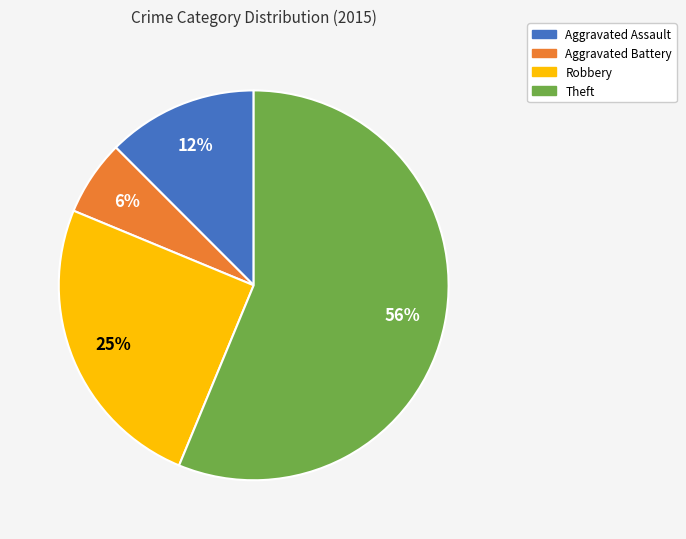

The Aggravated Assault slice represents 12% of the pie. True or false?

True